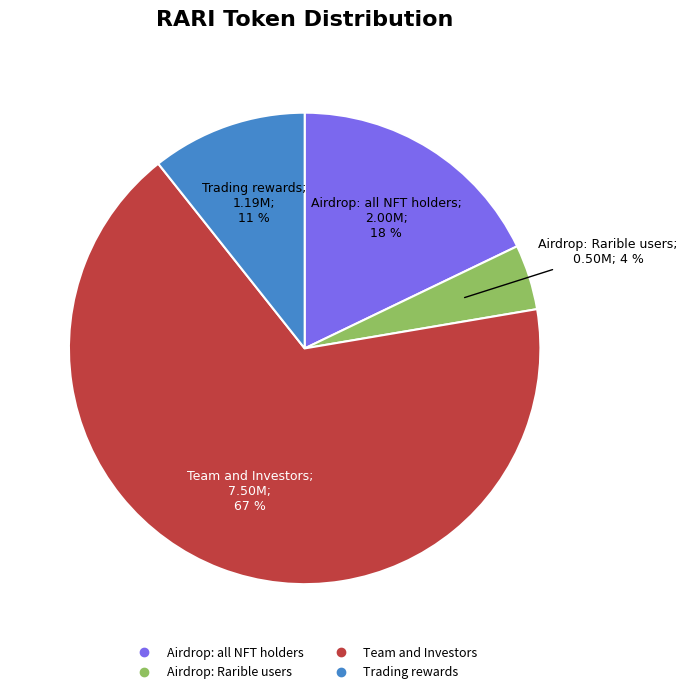

Which has a higher value, Airdrop: all NFT holders or Trading rewards?

Airdrop: all NFT holders